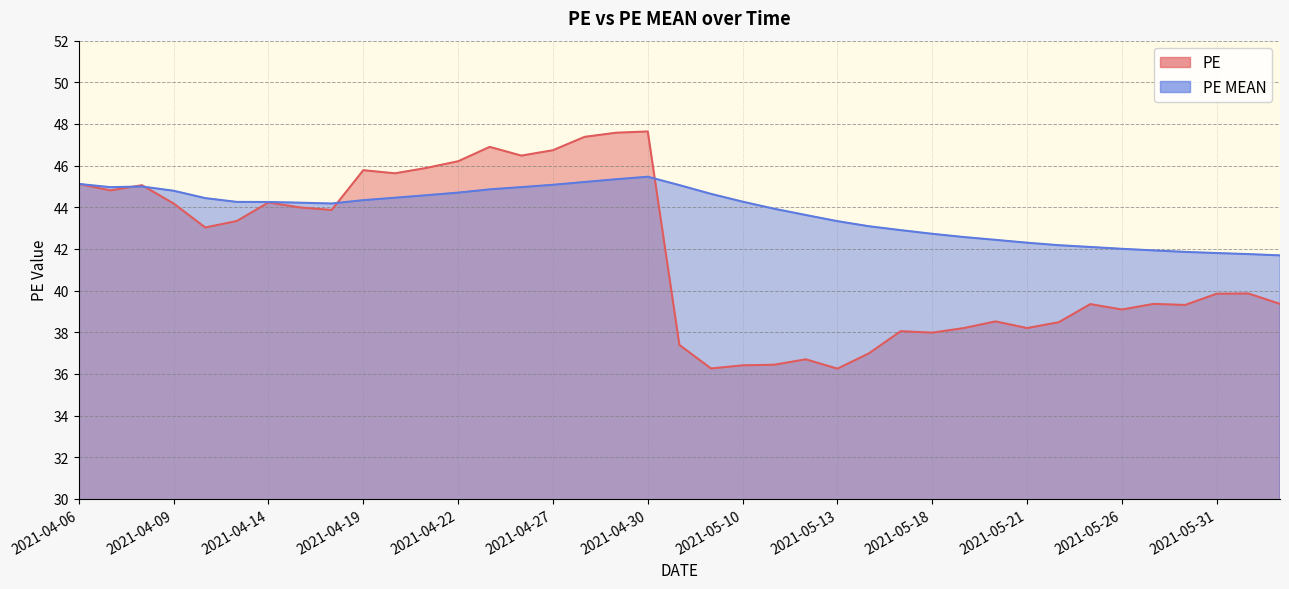

Is it true that PE MEAN equals 77.3 at 2021-04-08?

False